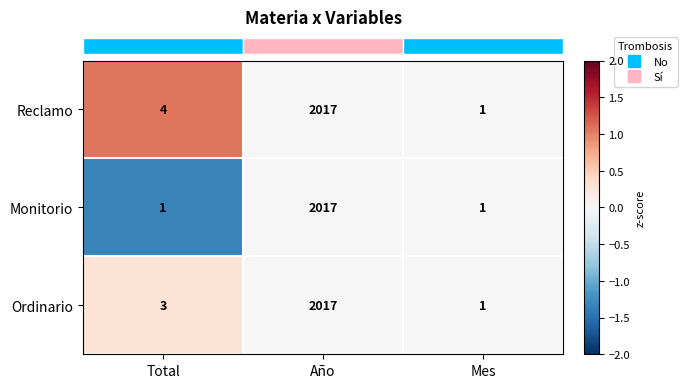

How many values in the Reclamo series are below 4?

1